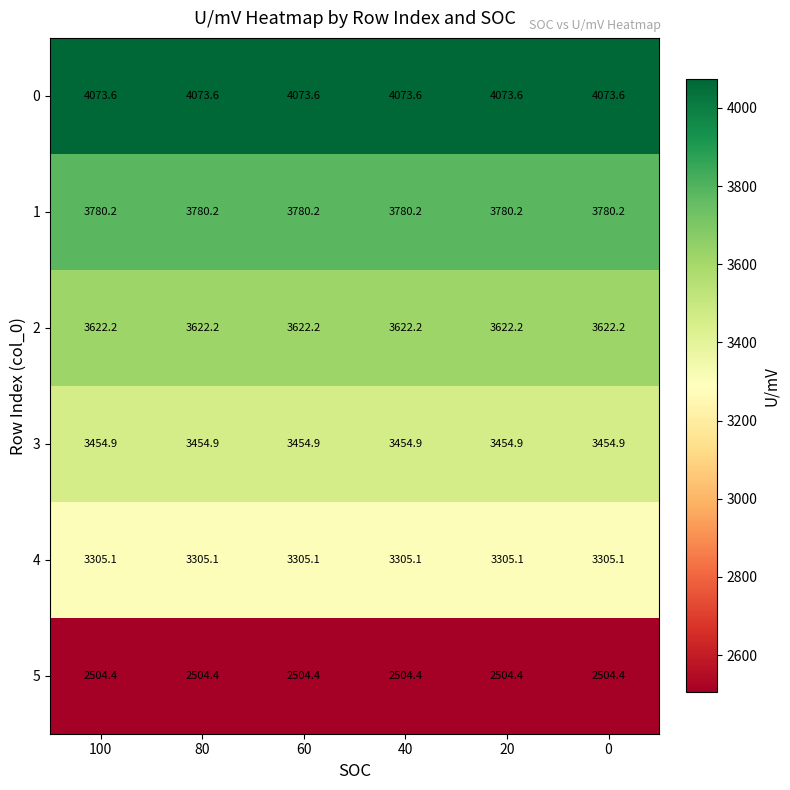

What is the total value across all series at 40?

20740.4